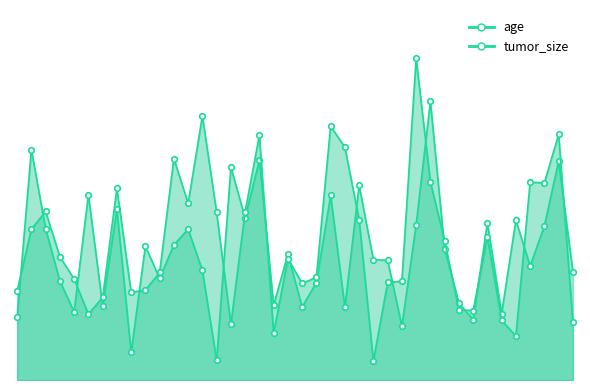

At which category does age reach its first local peak?

1